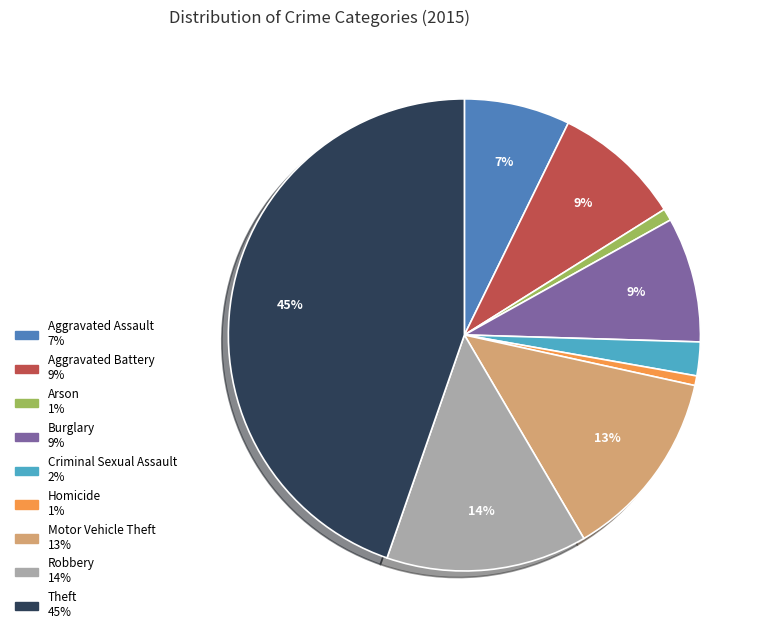

Is there any slice that represents more than half of the pie?

No